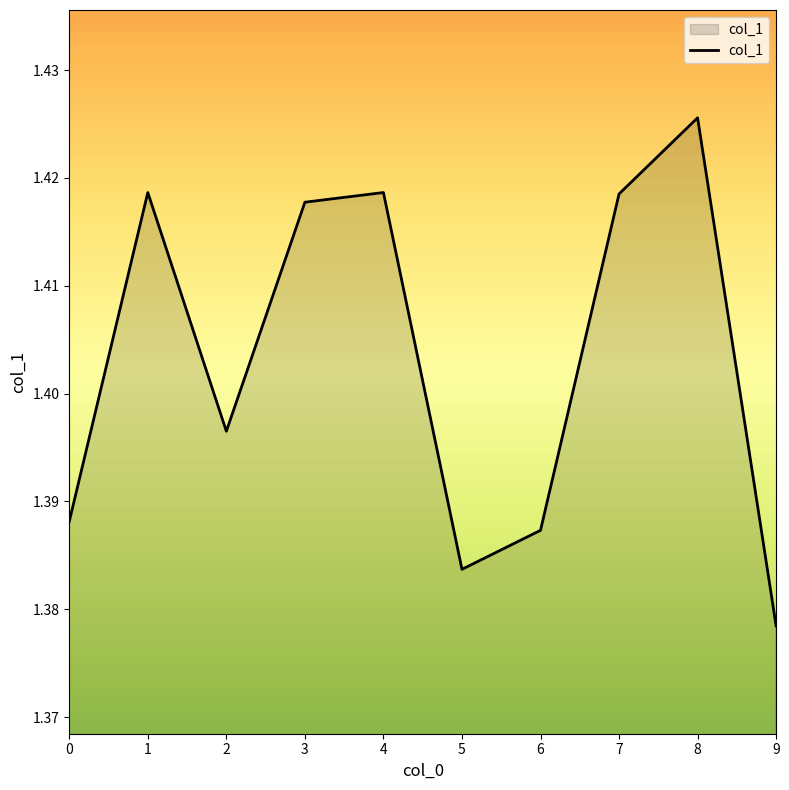

At which category does the chart reach its peak across all series?

8